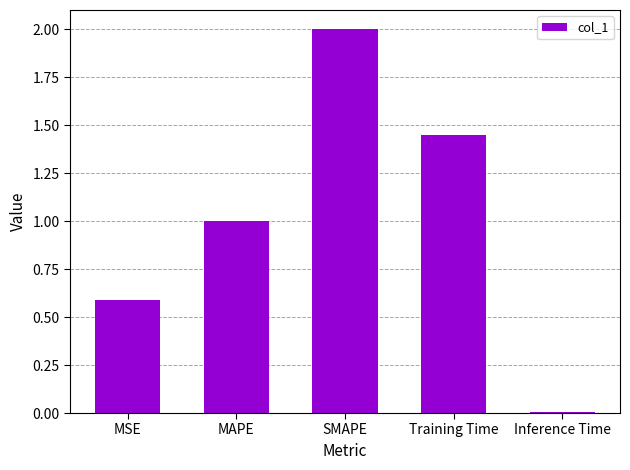

The chart shows a value of 0.5 at SMAPE. True or false?

False